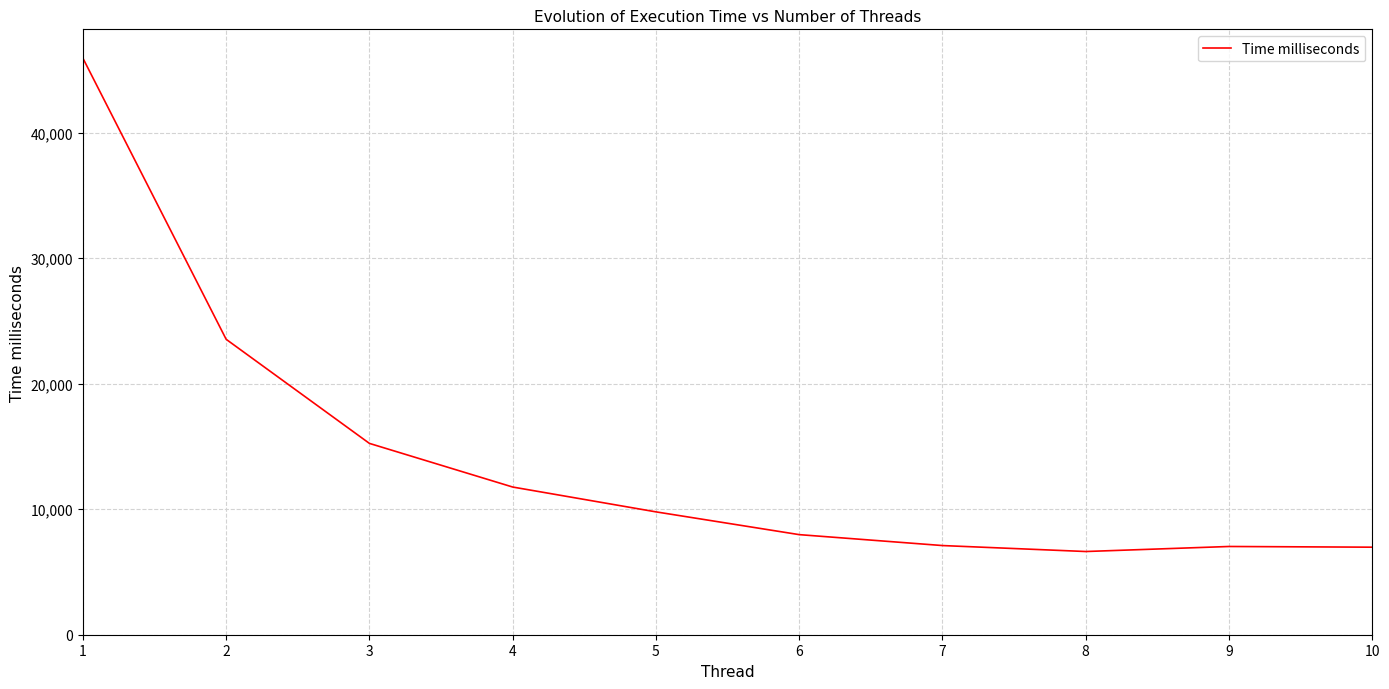

How many lines are shown in the chart?

1